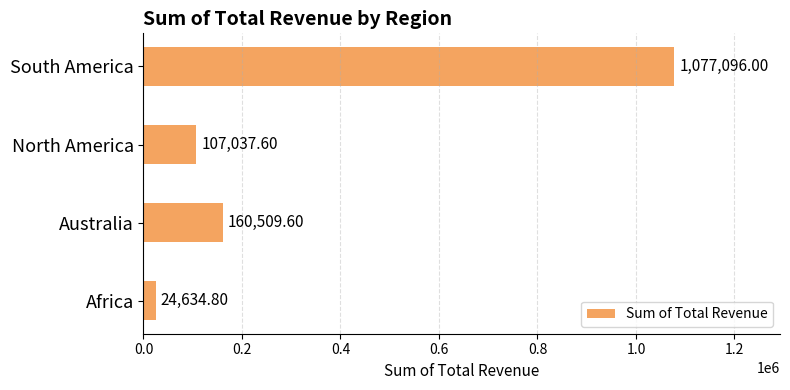

Where is the data nearest to the value 550865?

Australia